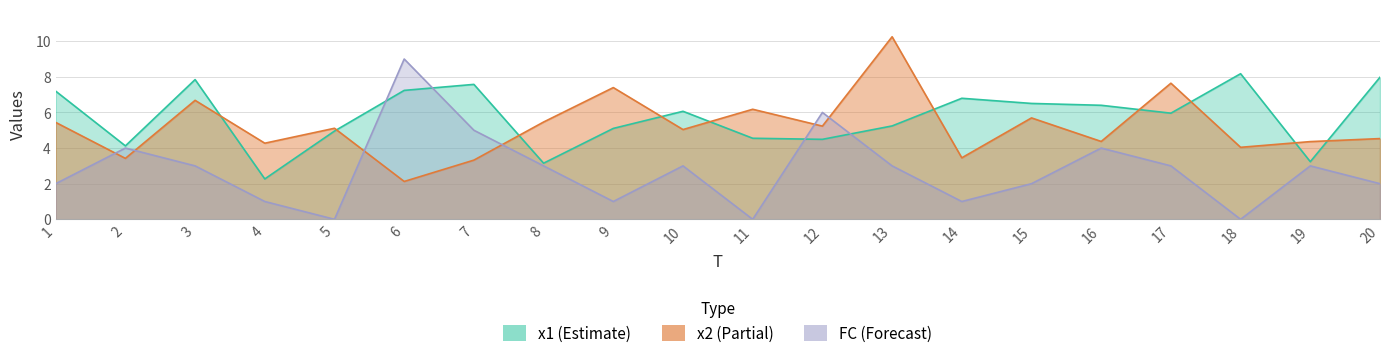

Reading left to right, extract all data points from this chart.

x1: 7.2	4.1	7.8	2.3	5.0	7.2	7.6	3.2	5.1	6.1	4.6	4.5	5.2	6.8	6.5	6.4	6.0	8.2	3.2	8.0
x2: 5.4	3.4	6.7	4.3	5.1	2.1	3.3	5.5	7.4	5.0	6.2	5.2	10.2	3.5	5.7	4.4	7.6	4.0	4.4	4.5
FC: 2.0	4.0	3.0	1.0	0.0	9.0	5.0	3.0	1.0	3.0	0.0	6.0	3.0	1.0	2.0	4.0	3.0	0.0	3.0	2.0